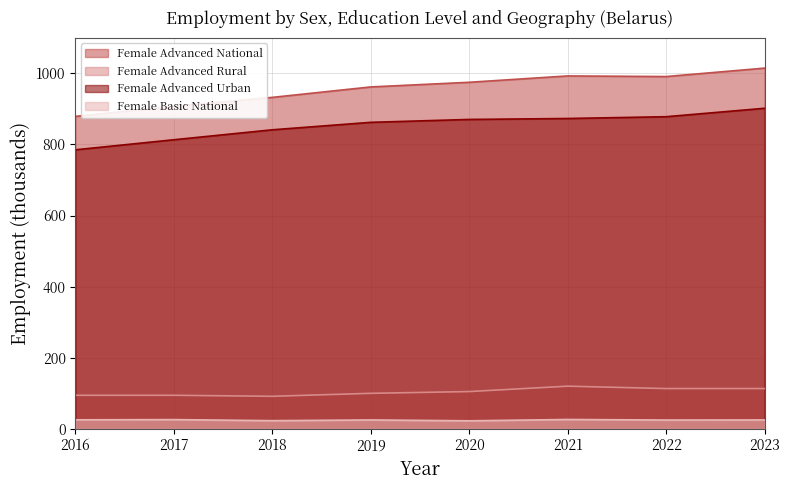

Reading left to right, list all the values displayed in this chart.

Female Advanced National: 879.1	907.5	932.6	962.0	975.1	992.9	991.2	1014.9
Female Advanced Rural: 94.1	94.1	91.2	99.6	104.6	119.8	113.0	113.0
Female Advanced Urban: 785.1	813.4	841.4	862.4	870.5	873.2	878.2	901.9
Female Basic National: 25.1	25.7	22.7	24.7	22.3	26.0	24.5	24.7